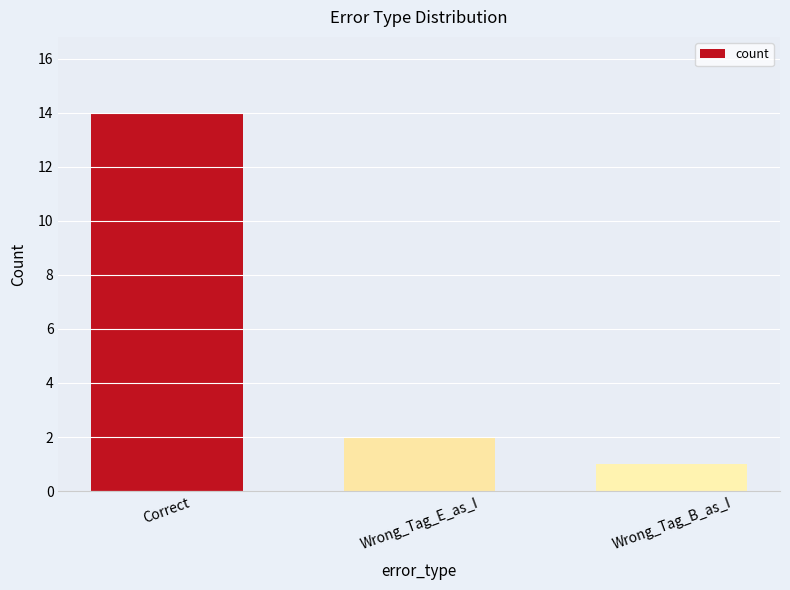

What is the minimum value shown in the chart?

1